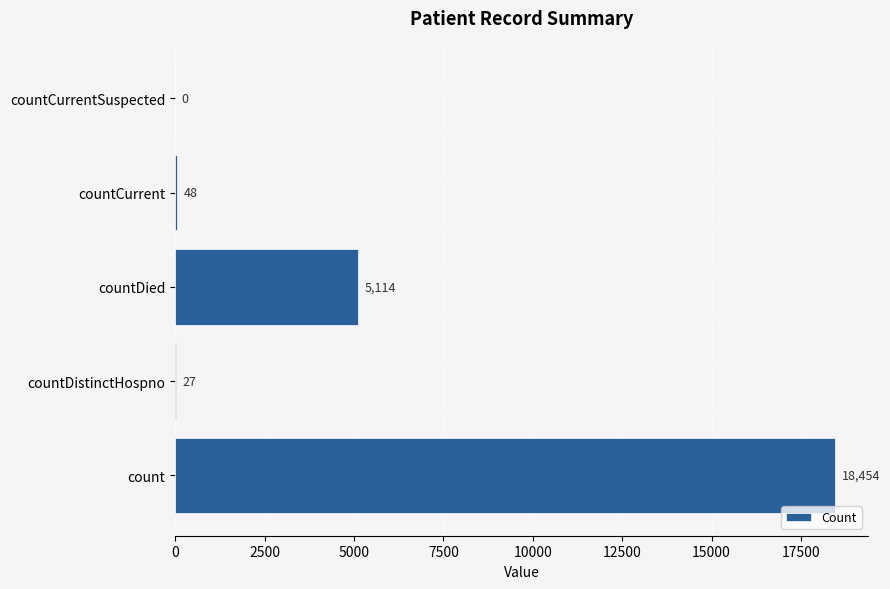

What is the sum of the values at countDied and count?

23568